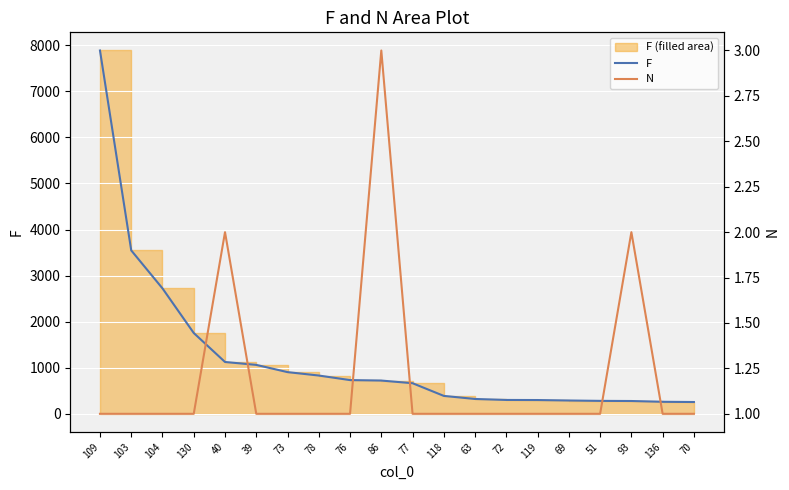

What is the lowest value of the N series?

1